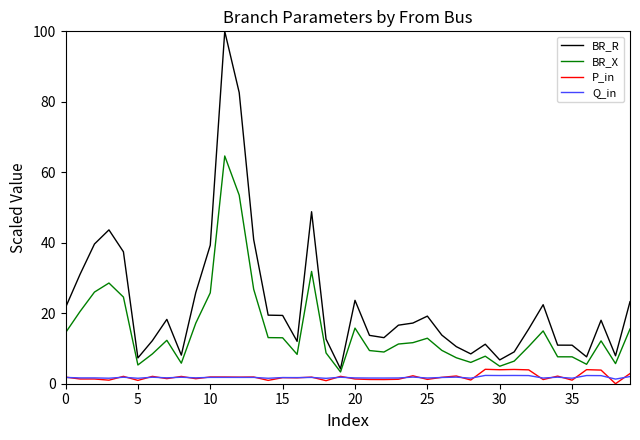

Which series has the largest total across all categories?

BR_R